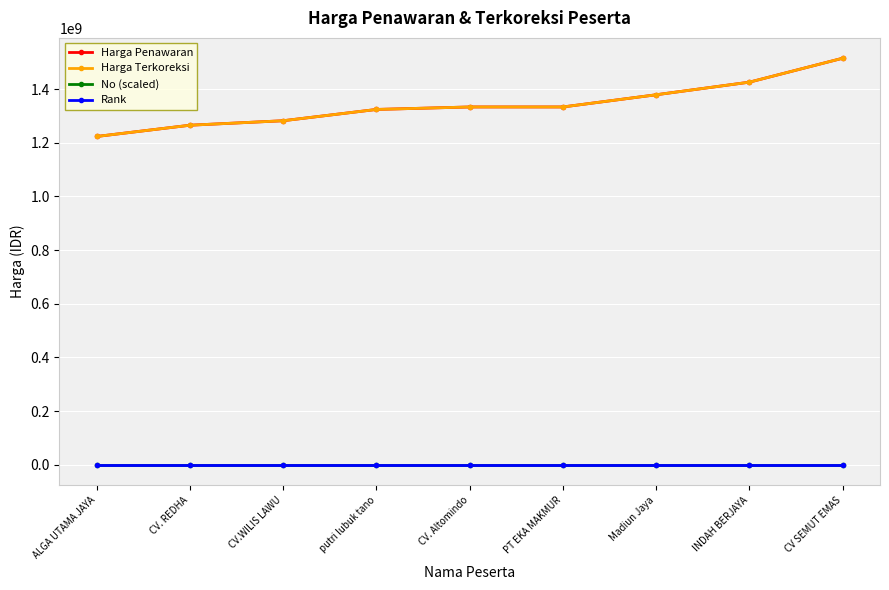

At which label does No (scaled) reach its peak?

CV SEMUT EMAS